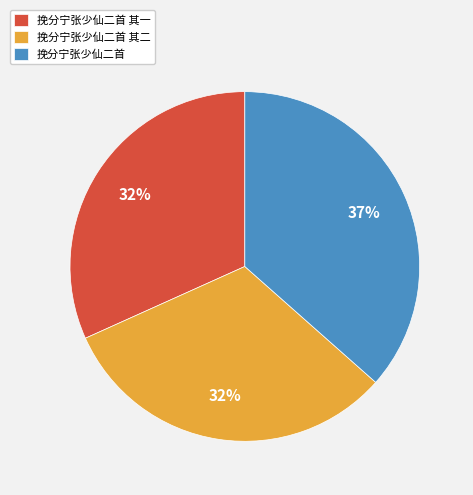

What percentage is the 挽分宁张少仙二首 其一 slice, to the nearest percent?

32%